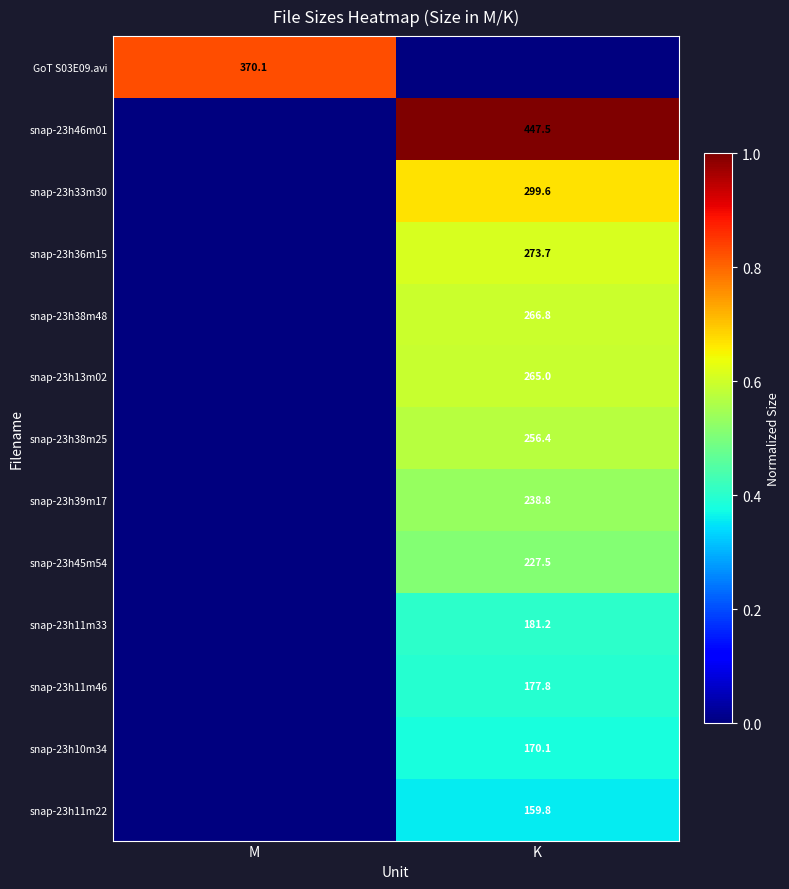

The value of snap-23h11m46 at K is 239.0. True or false?

False